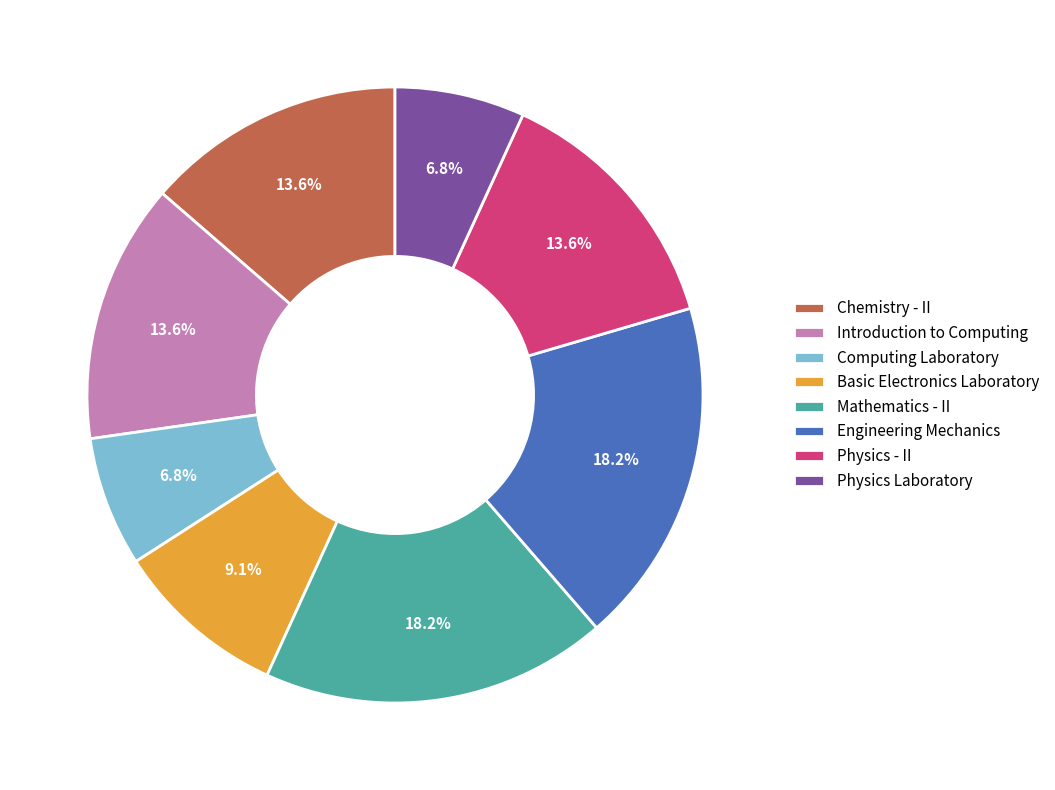

How many slices are in this pie chart?

8